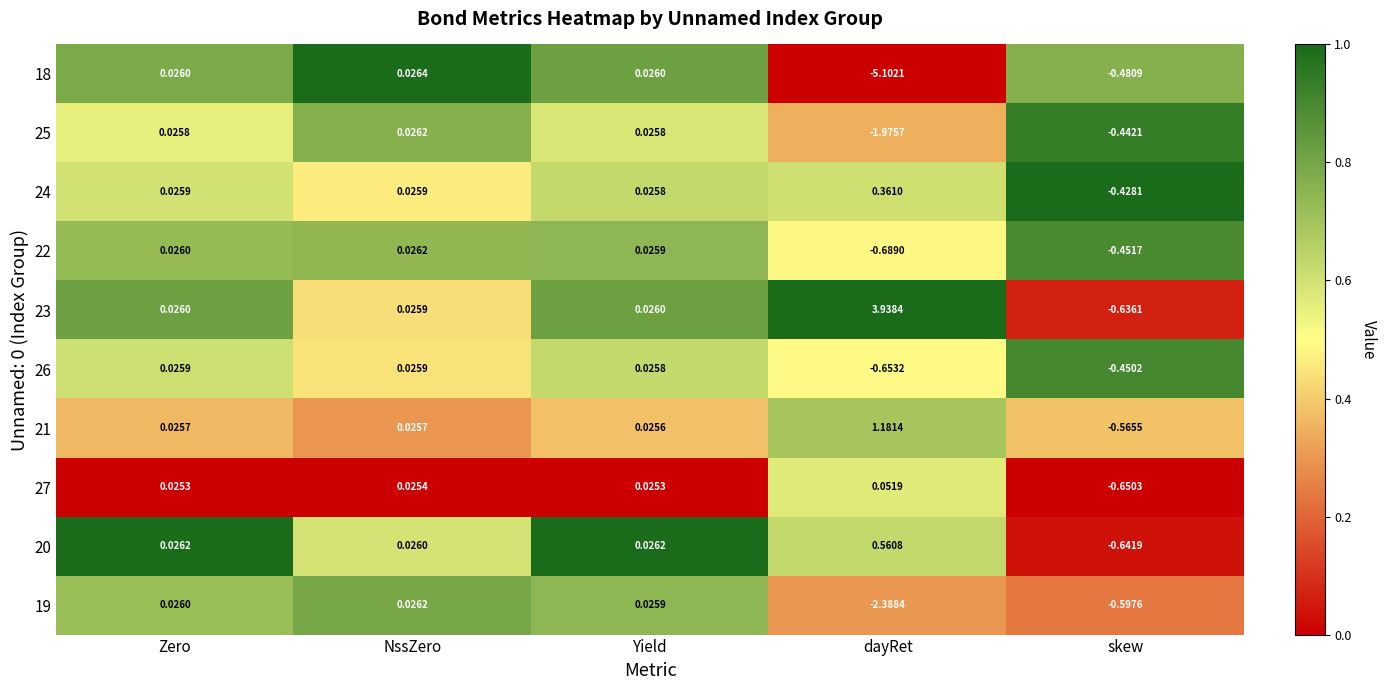

Where does the 24 series first go above 0?

Zero